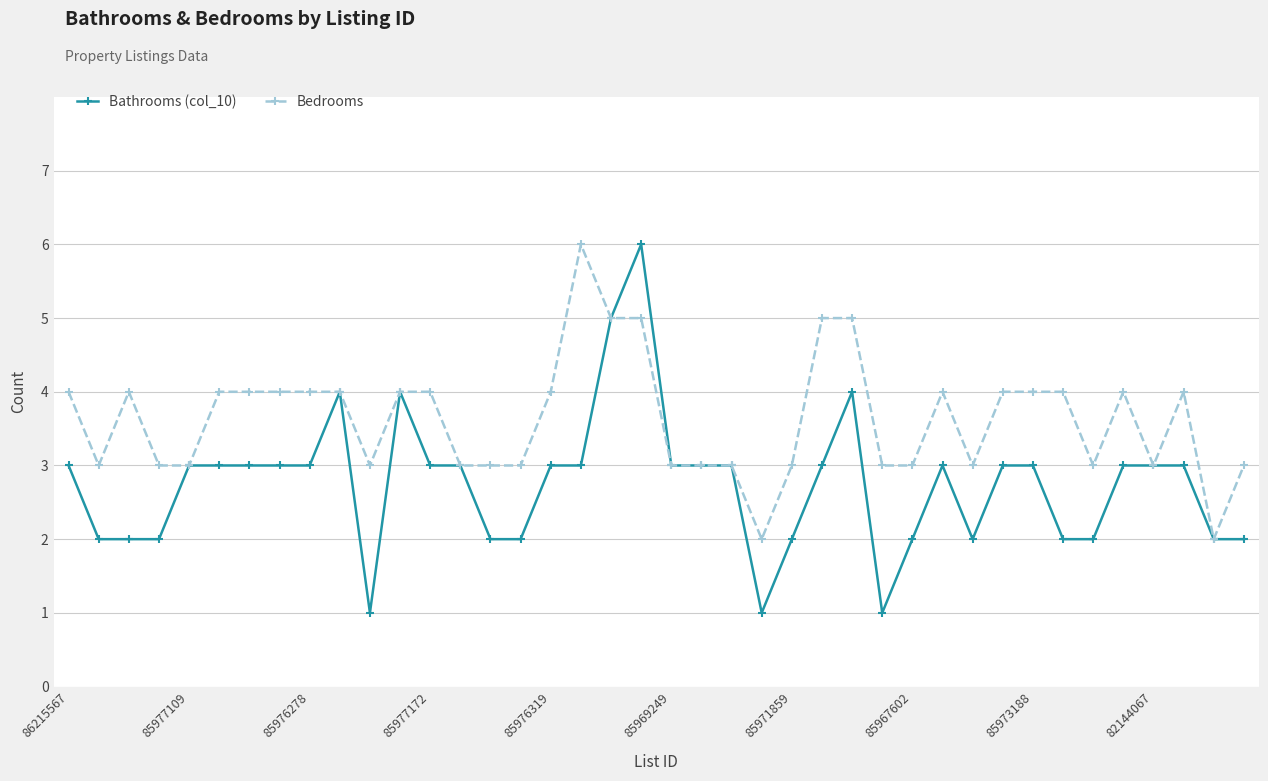

Which series has the largest range (max minus min)?

Bathrooms (col_10)